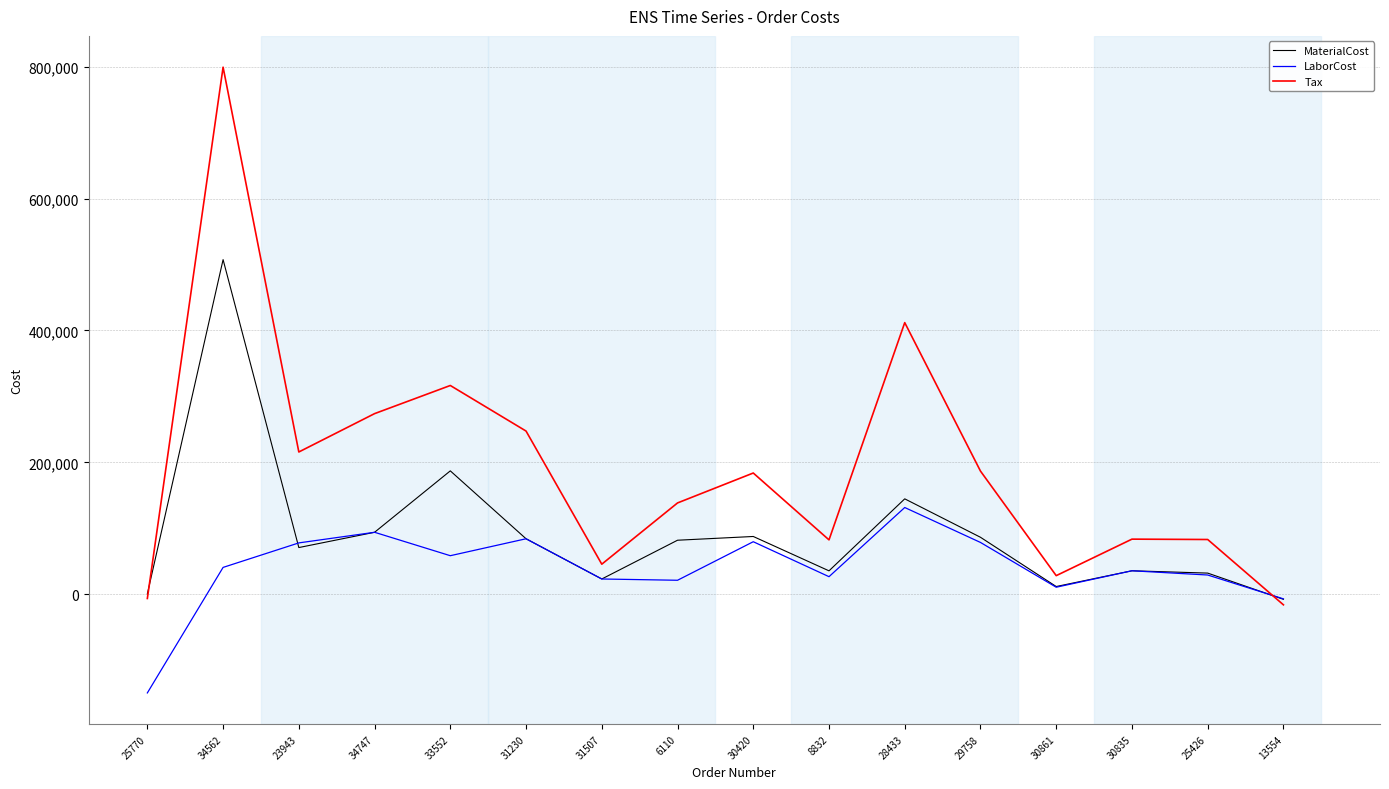

In MaterialCost, how many points are higher than both neighbors (excluding endpoints)?

5